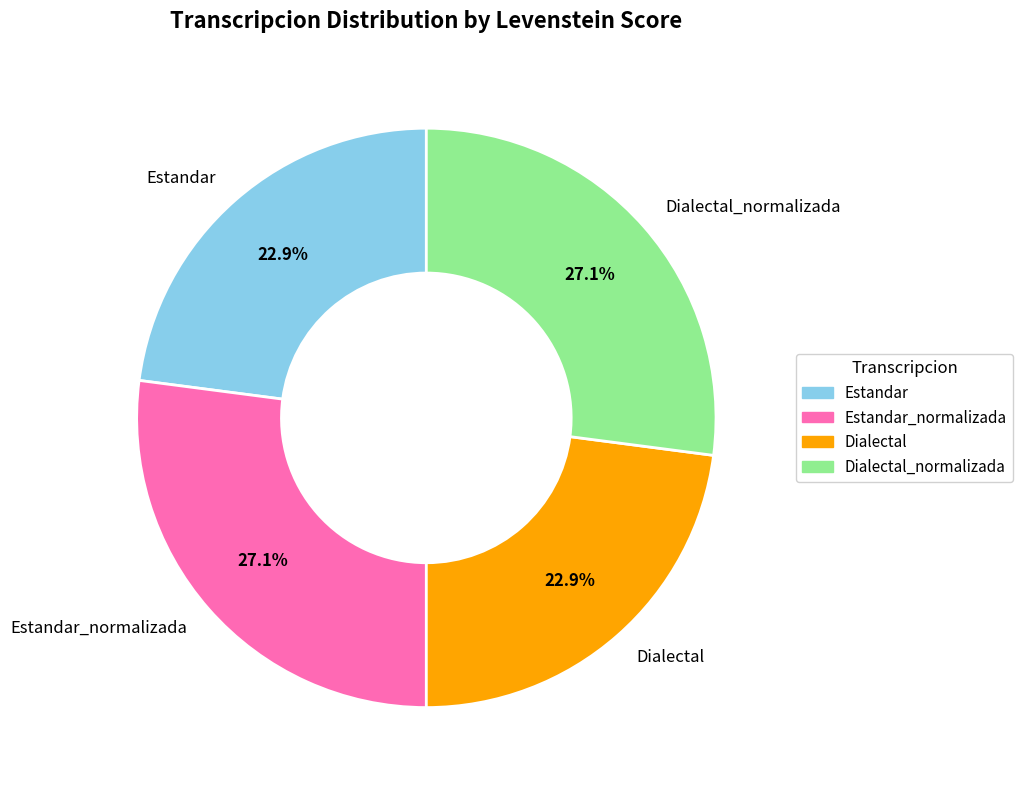

How many slices are in this pie chart?

4